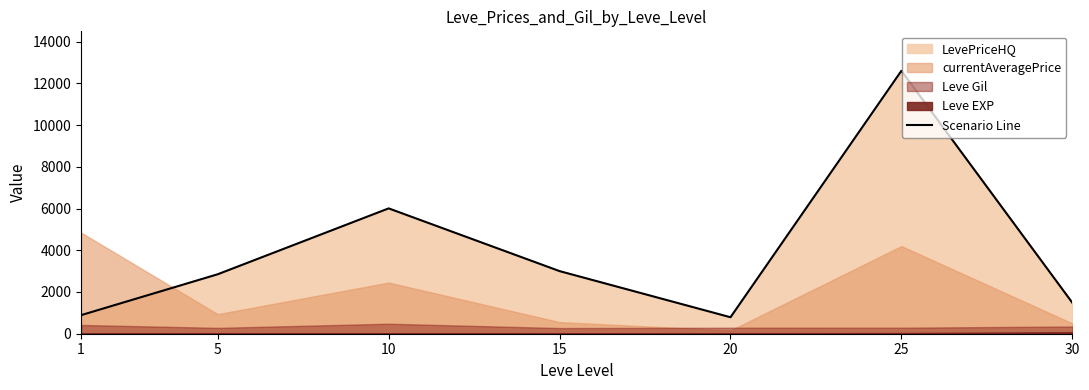

What is the change in value from 25 to 30?

-11114.1